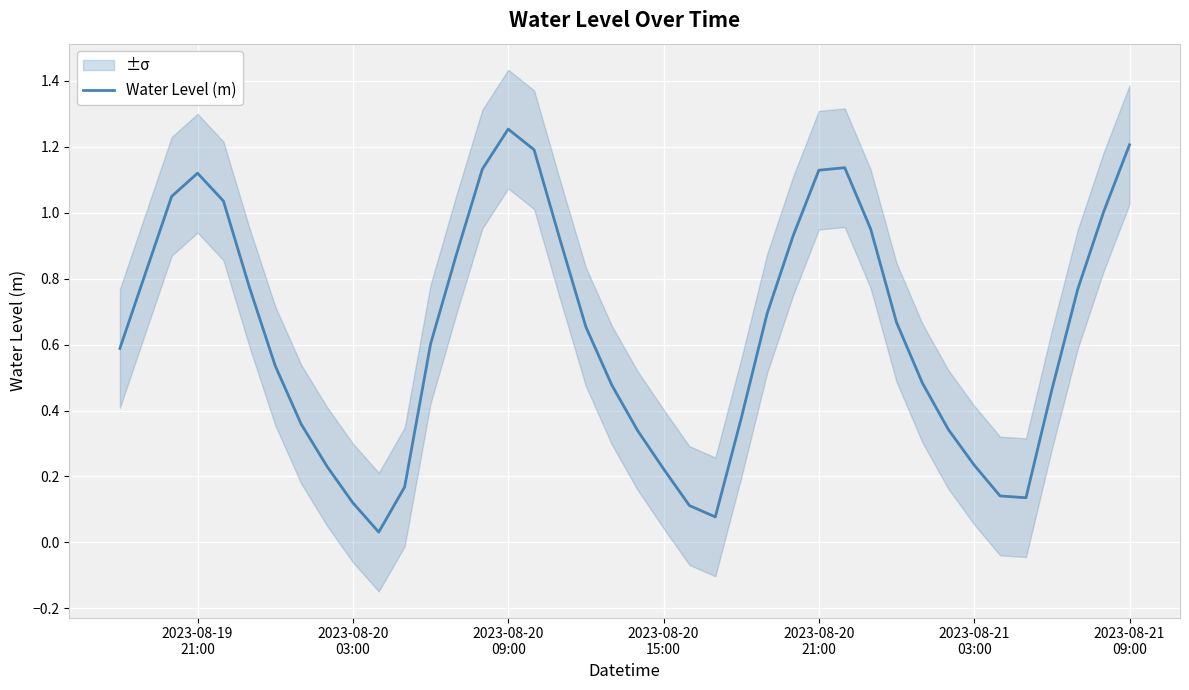

What is the value of the 2nd point from the left?

0.8